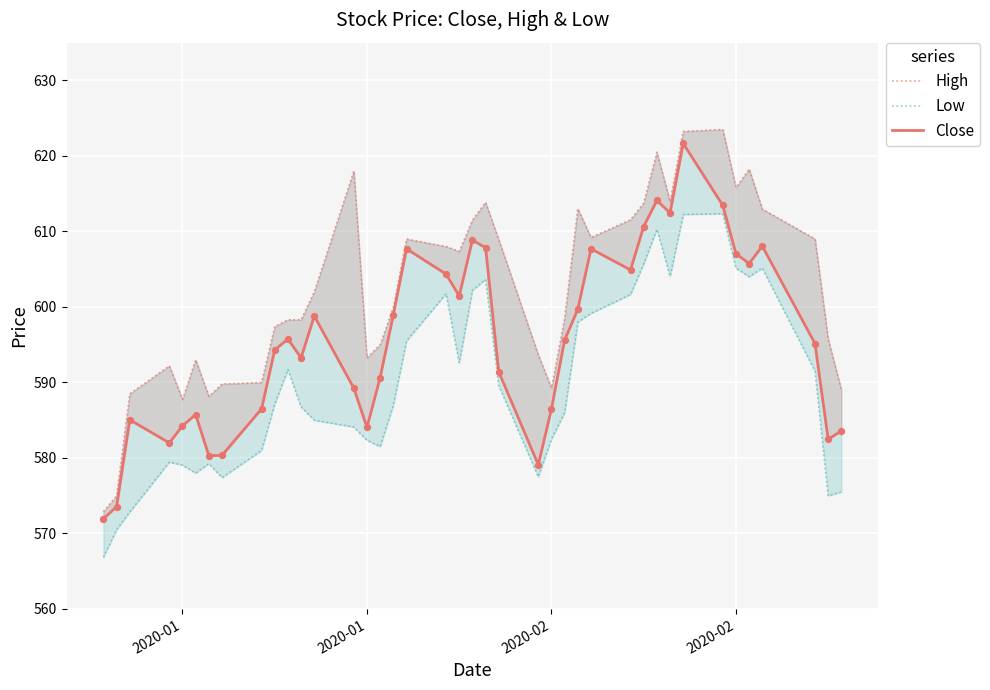

Is the value of High at 31 greater than the value of Close at 32?

No